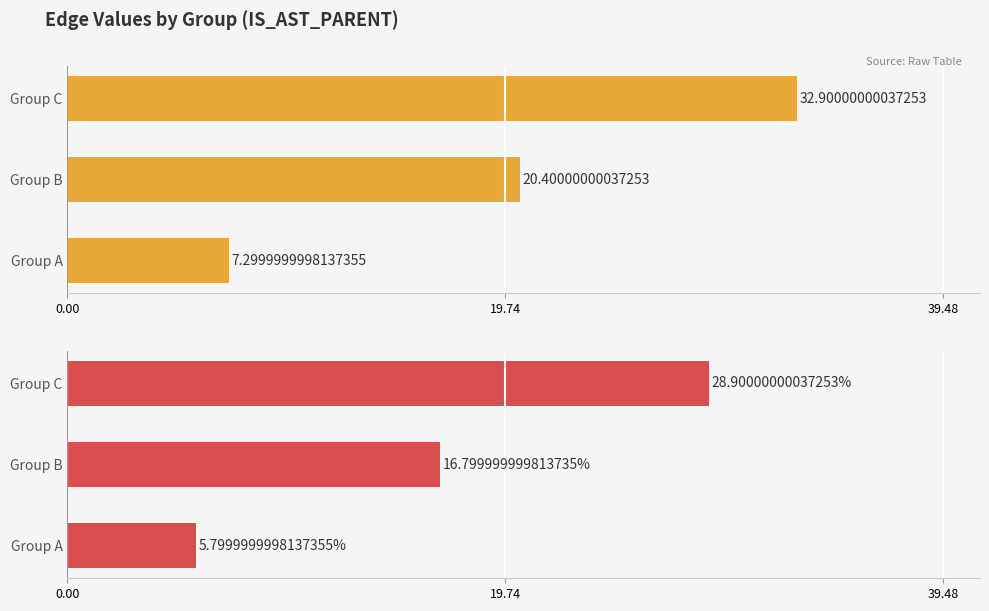

True or false: the data shows 2.8 at Group A.

False